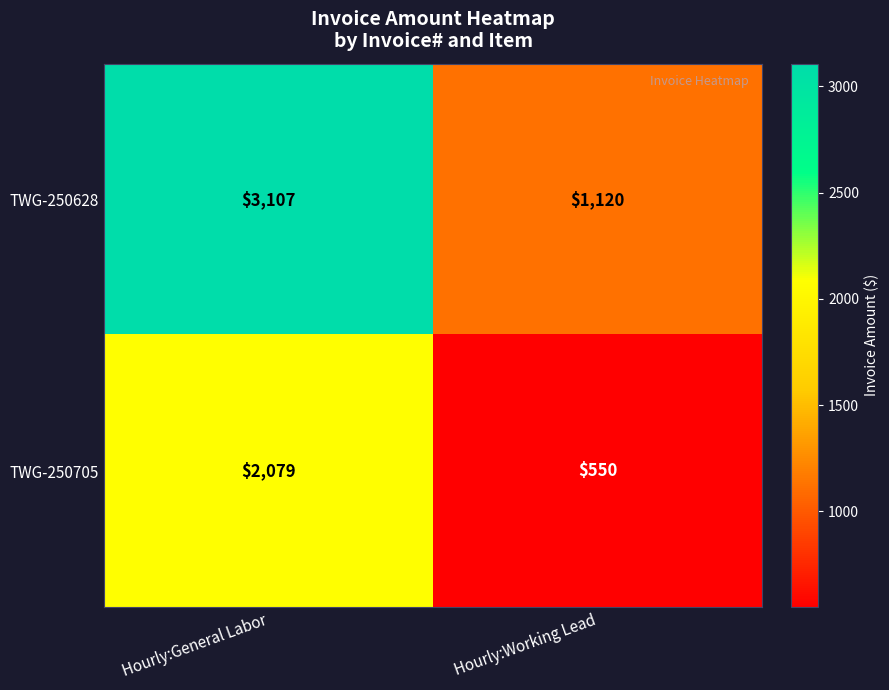

What is the sum of the TWG-250705 values at Hourly:Working Lead and Hourly:General Labor?

2629